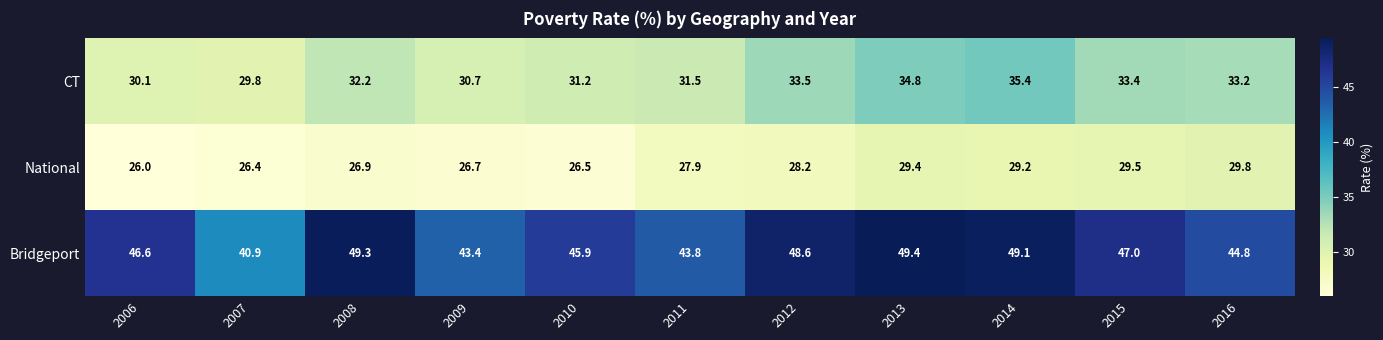

The value of CT at 2014 is 52.4. True or false?

False